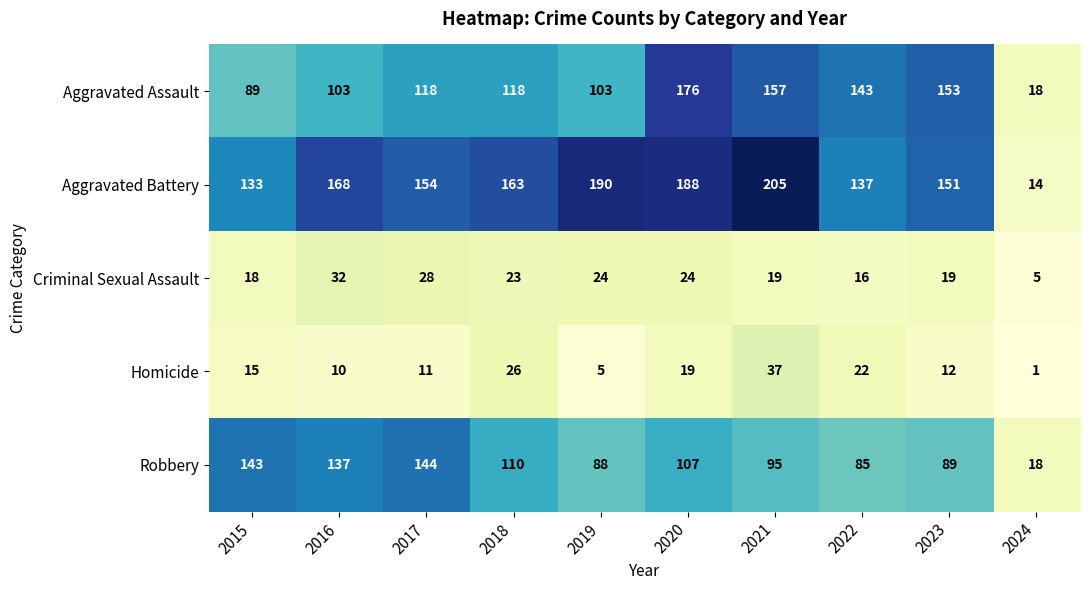

Rank the series by their maximum value, from highest to lowest.

Aggravated Battery, Aggravated Assault, Robbery, Homicide, Criminal Sexual Assault